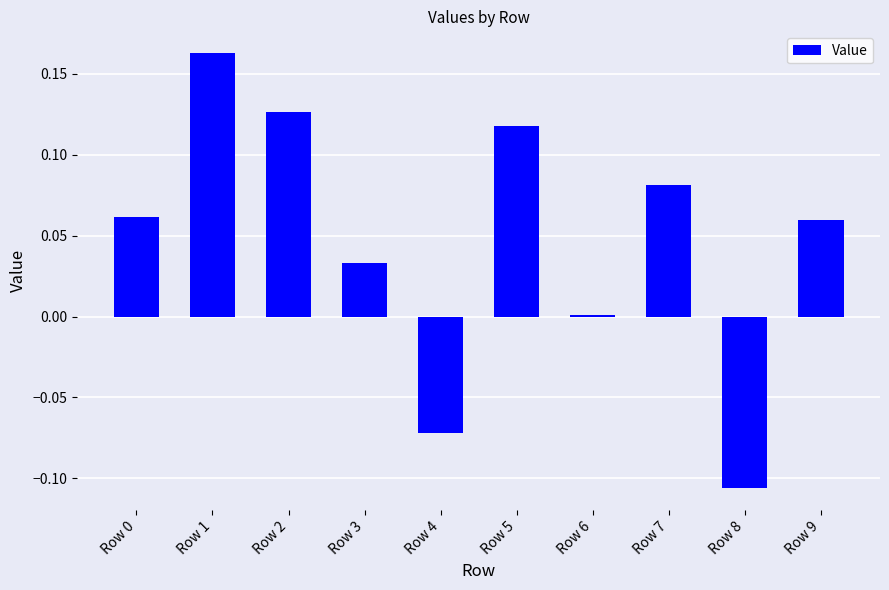

True or false: the data shows 0.0 at Row 7.

False